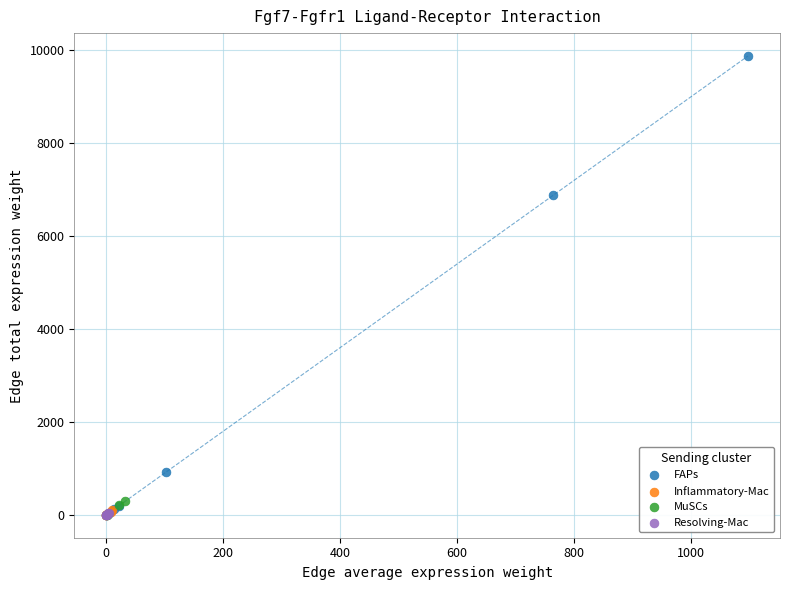

Which series has the largest Y range (max minus min)?

FAPs